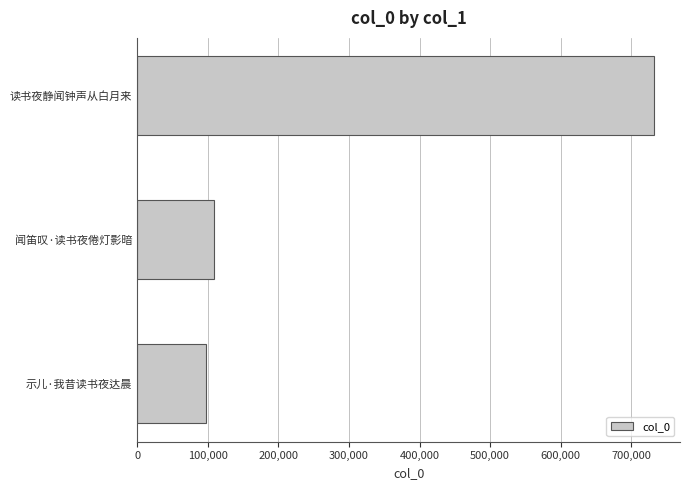

What is the value of the 2nd bar from the top?

108306